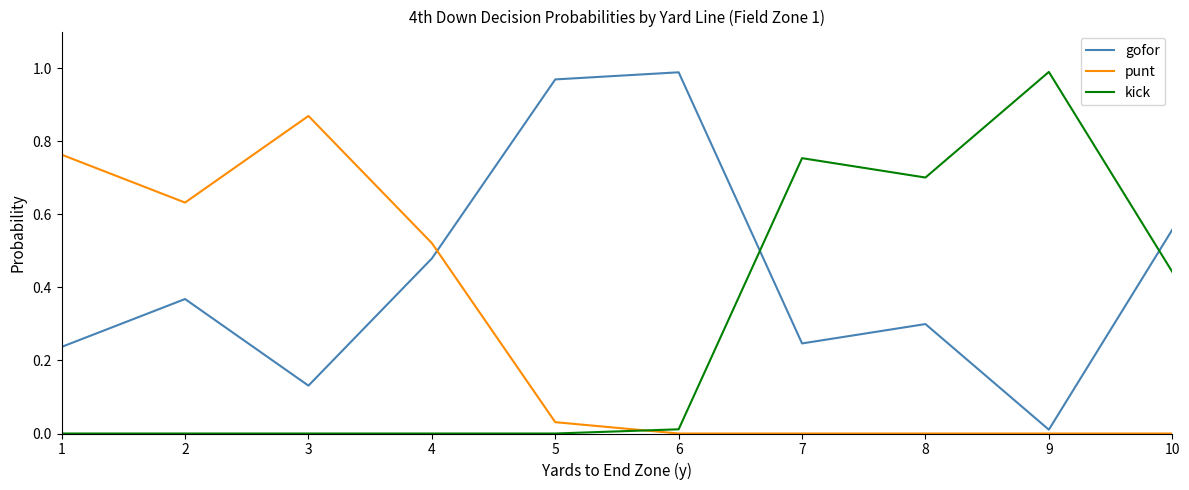

Which category has the highest value in the gofor series?

6